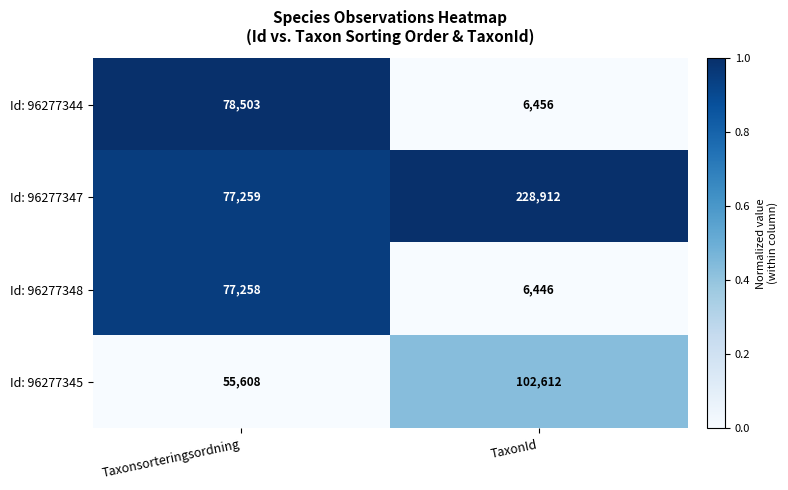

What is the sum of the Id: 96277344 values at TaxonId and Taxonsorteringsordning?

84959